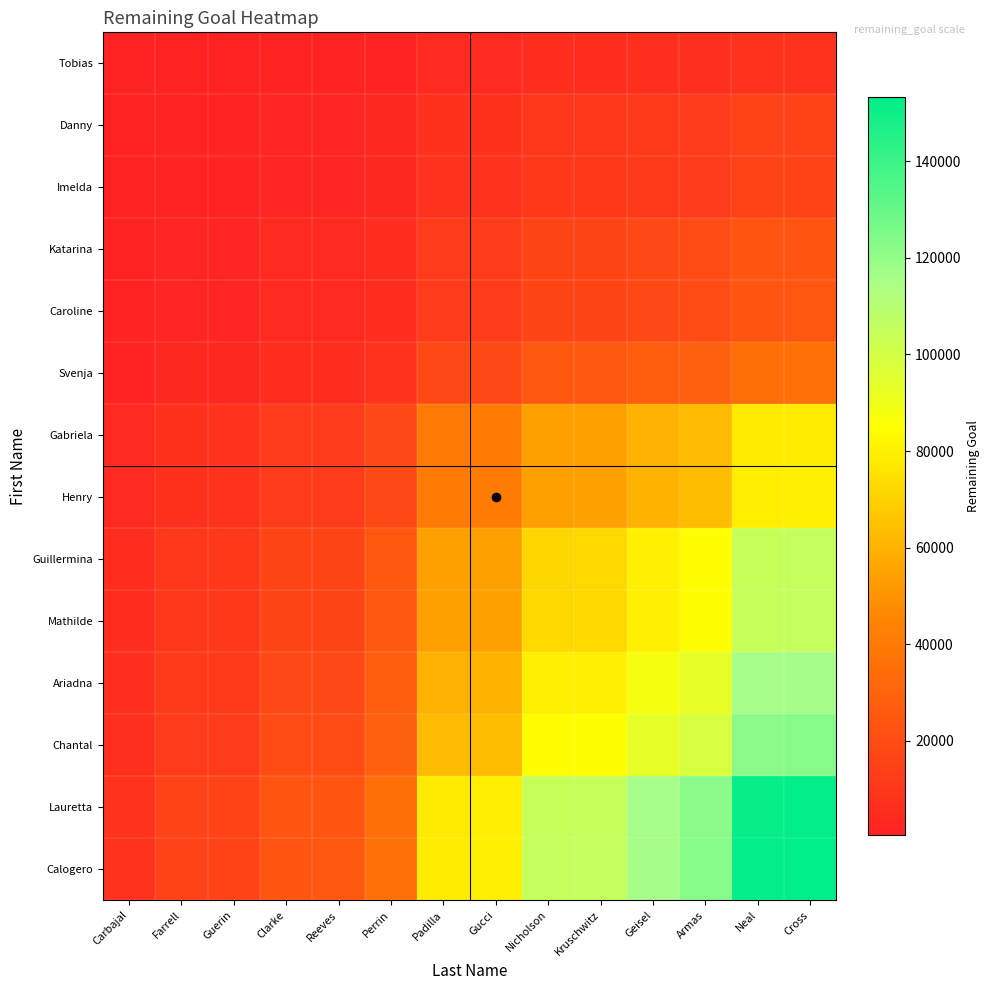

What is the total value across all series at Armas?

828668.4